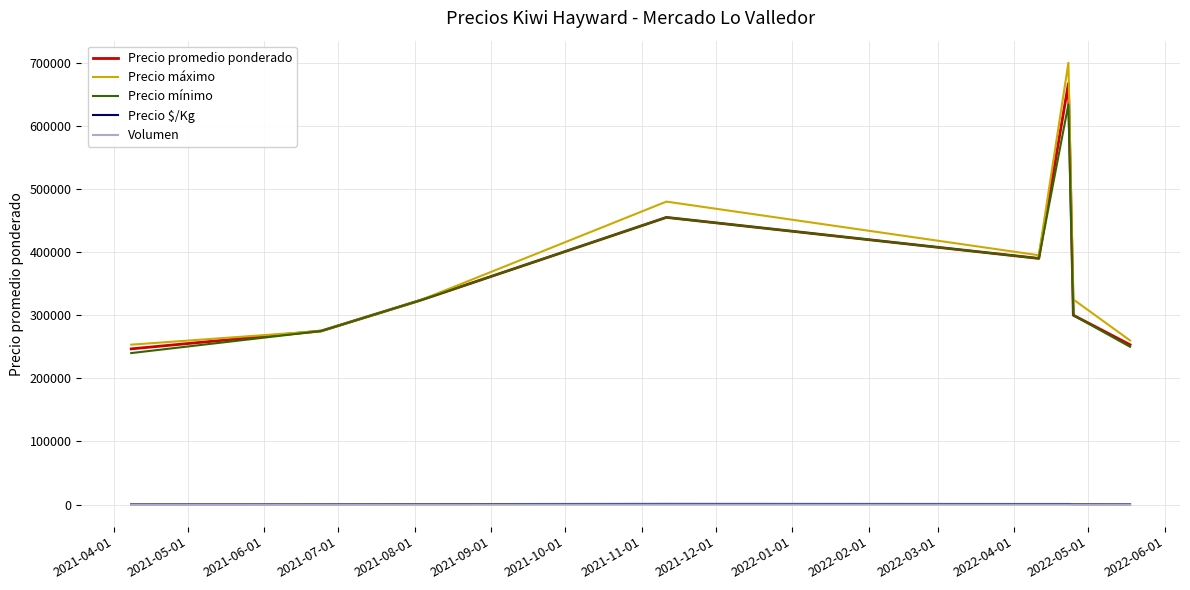

True or false: Precio mínimo and Volumen cross at least once.

False